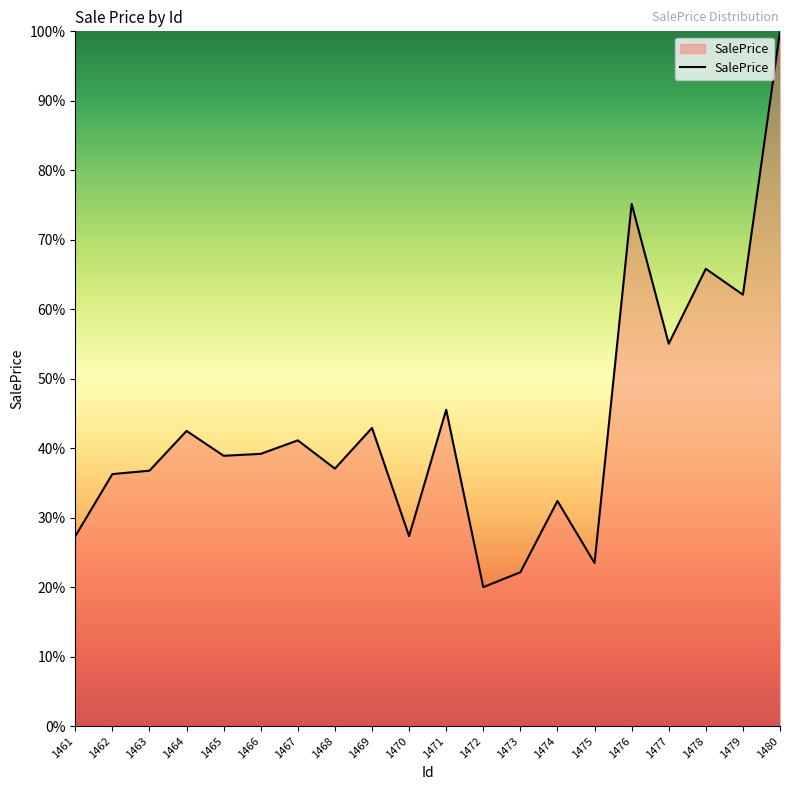

Which label corresponds to the smallest value in the chart?

1472